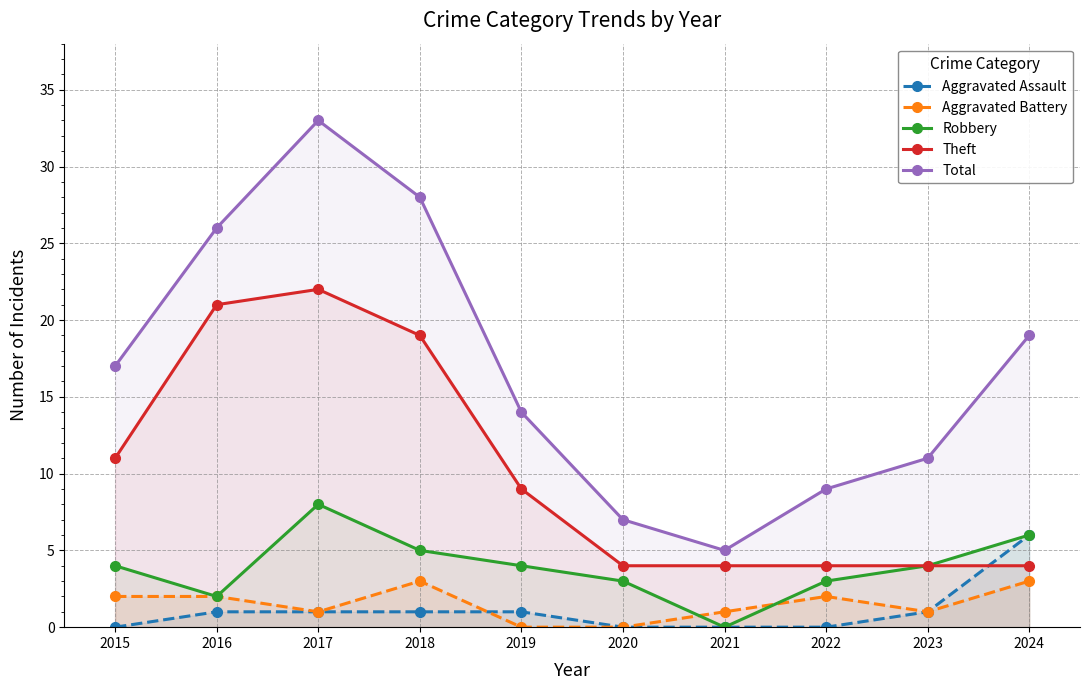

How many data points in Aggravated Assault are above 1?

1